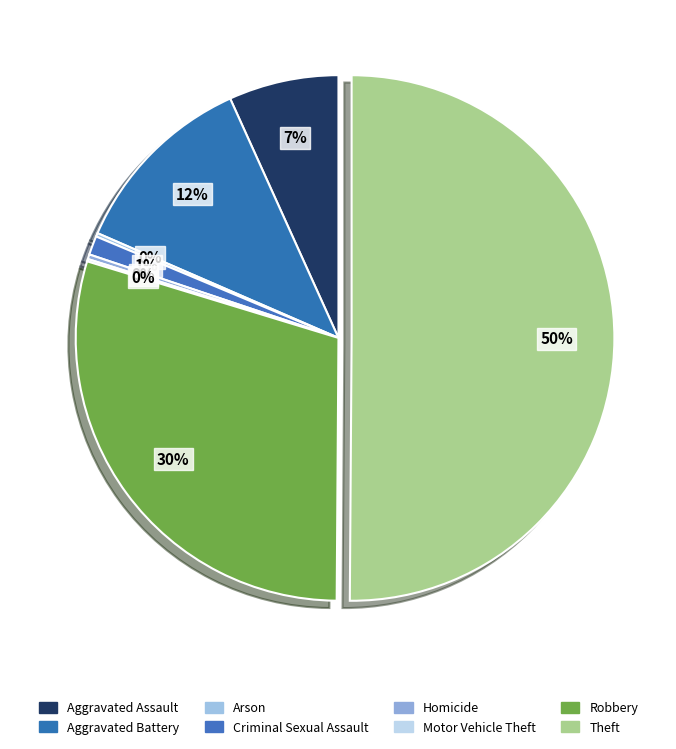

The Homicide slice represents 0% of the pie. True or false?

True